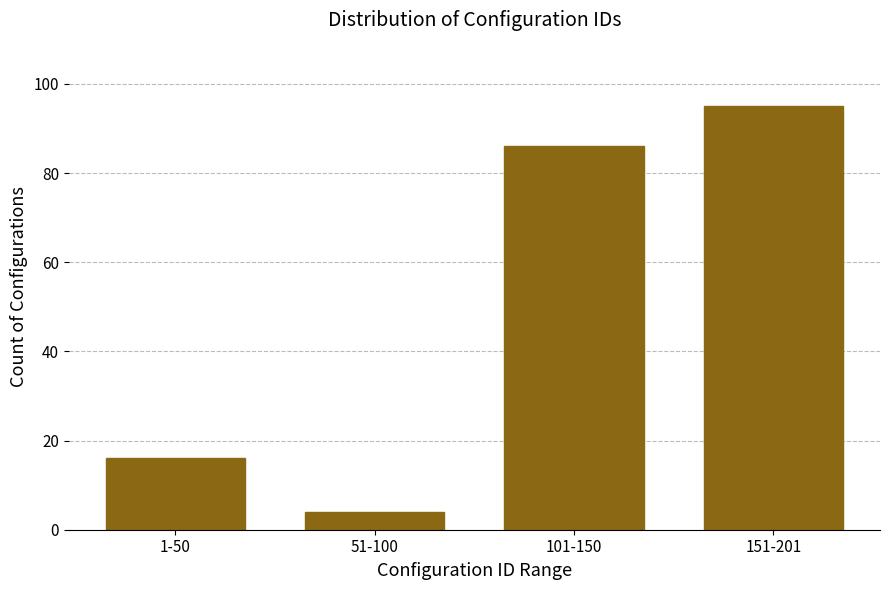

Reading right to left, what are all the values shown in this chart?

151-201=95	101-150=86	51-100=4	1-50=16